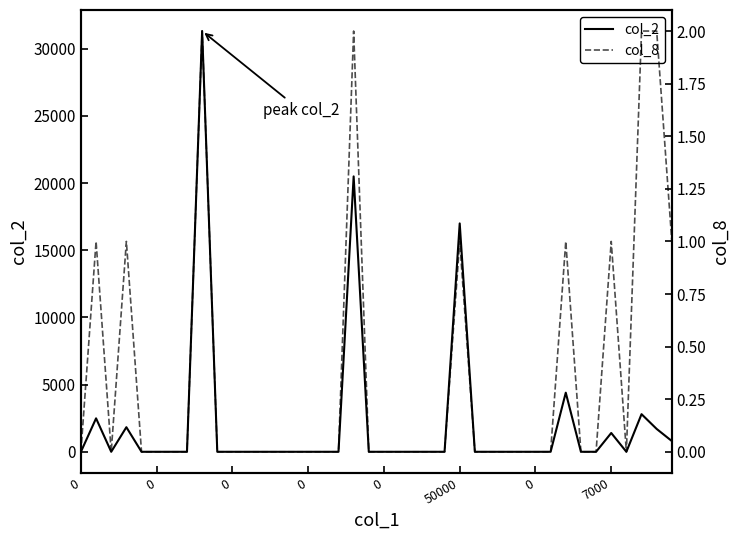

True or false: col_8 and col_2 intersect in this chart.

False